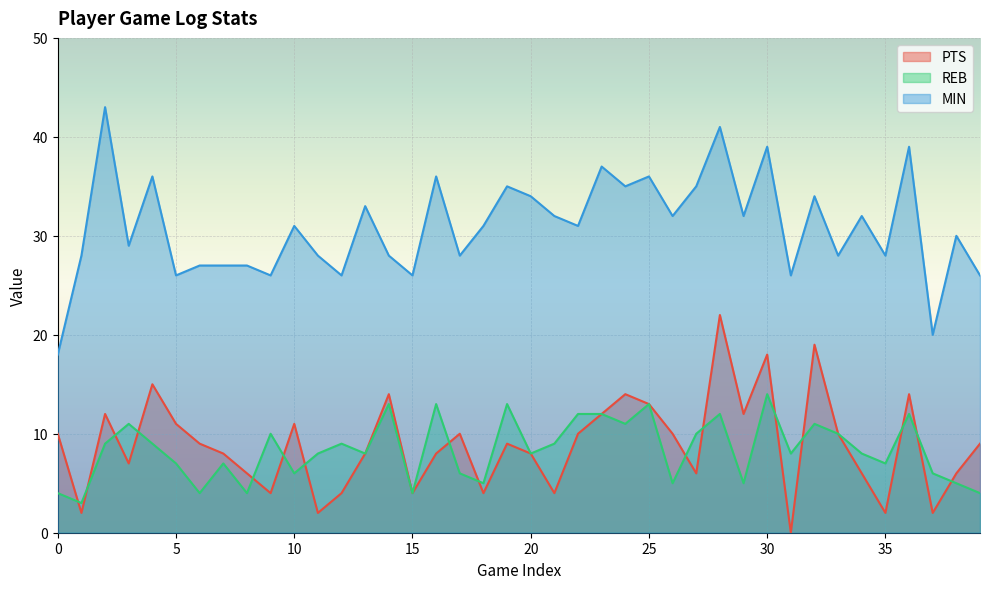

Reading left to right, transcribe all the data shown in this chart.

PTS: 0=10	1=2	2=12	3=7	4=15	5=11	6=9	7=8	8=6	9=4	10=11	11=2	12=4	13=8	14=14	15=4	16=8	17=10	18=4	19=9	20=8	21=4	22=10	23=12	24=14	25=13	26=10	27=6	28=22	29=12	30=18	31=0	32=19	33=10	34=6	35=2	36=14	37=2	38=6	39=9
REB: 0=4	1=3	2=9	3=11	4=9	5=7	6=4	7=7	8=4	9=10	10=6	11=8	12=9	13=8	14=13	15=4	16=13	17=6	18=5	19=13	20=8	21=9	22=12	23=12	24=11	25=13	26=5	27=10	28=12	29=5	30=14	31=8	32=11	33=10	34=8	35=7	36=12	37=6	38=5	39=4
MIN: 0=18	1=28	2=43	3=29	4=36	5=26	6=27	7=27	8=27	9=26	10=31	11=28	12=26	13=33	14=28	15=26	16=36	17=28	18=31	19=35	20=34	21=32	22=31	23=37	24=35	25=36	26=32	27=35	28=41	29=32	30=39	31=26	32=34	33=28	34=32	35=28	36=39	37=20	38=30	39=26